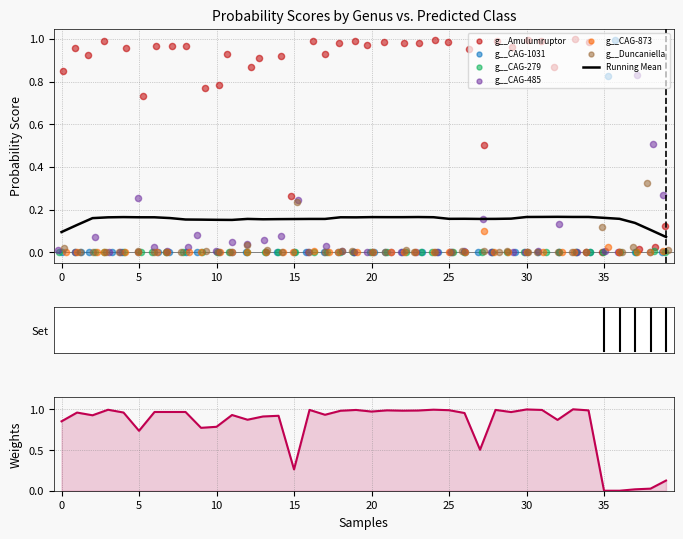

What is the total value across all series at 9?

0.9